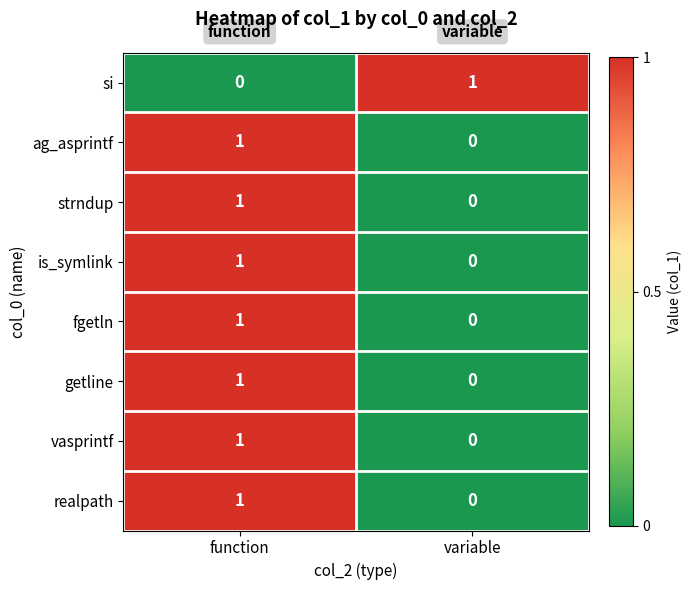

What is the total value across all series at function?

7